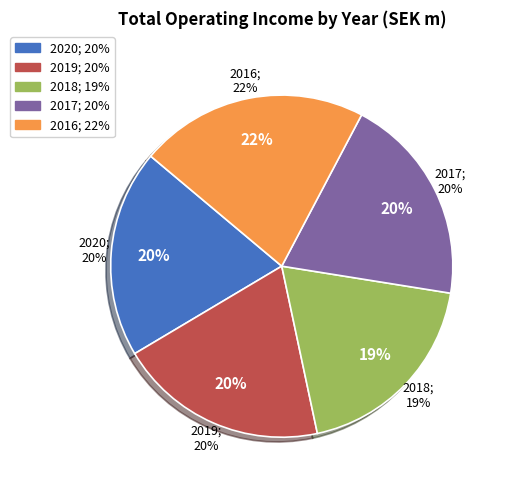

Is it true that 2018 is 19% of the pie?

True